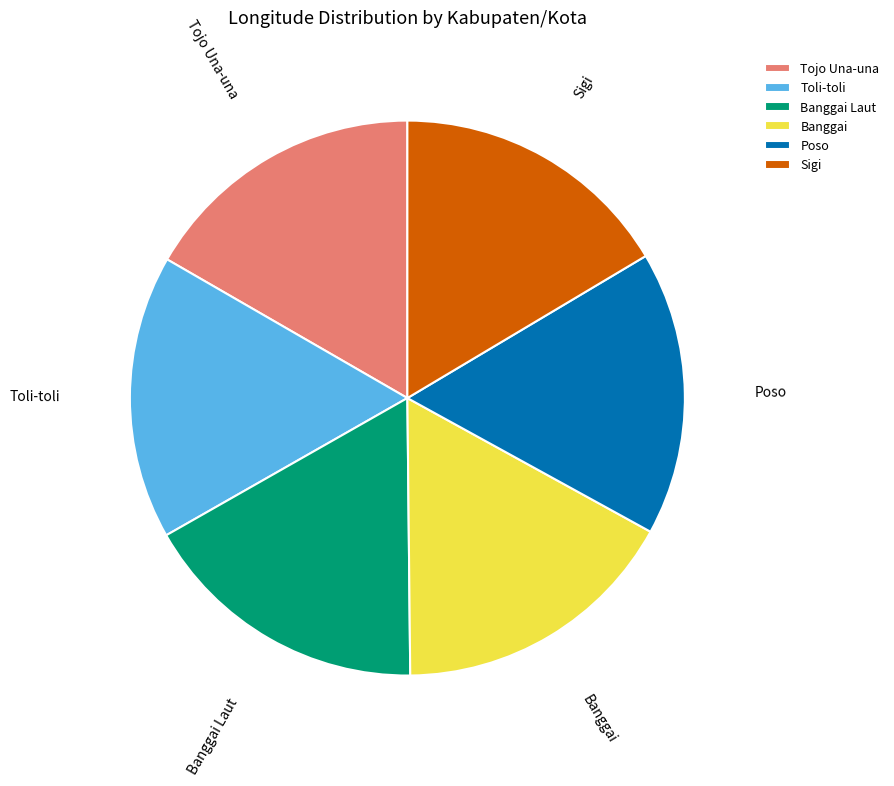

Does any single category account for the majority?

No